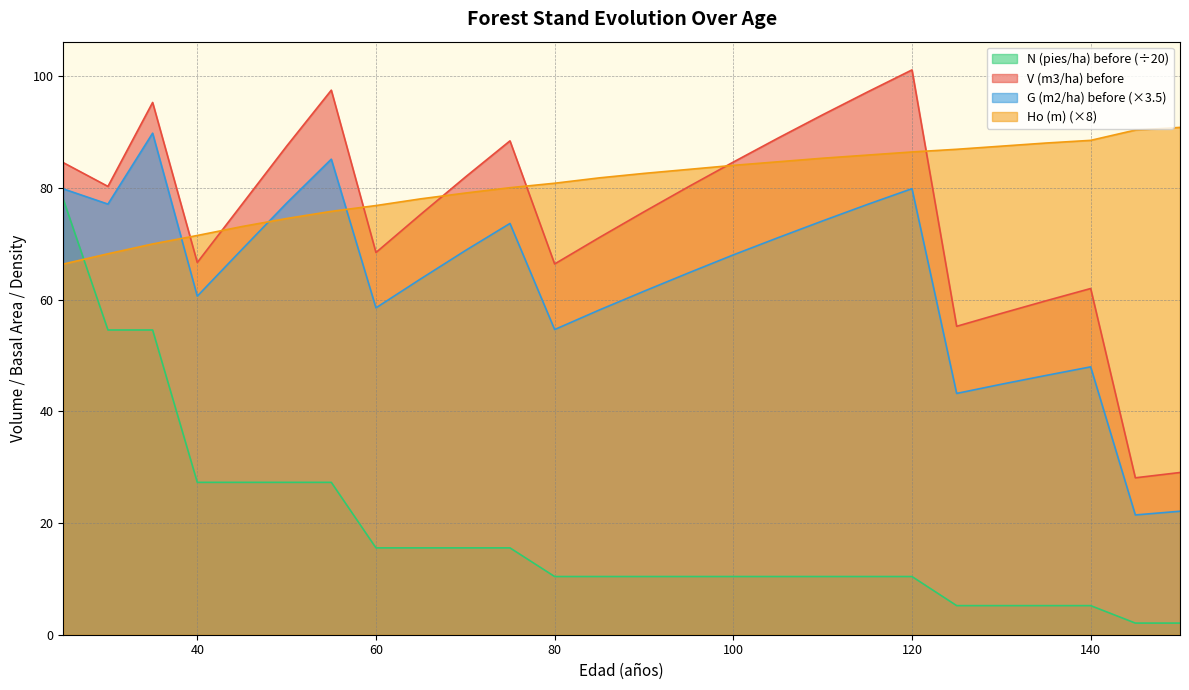

Which category has the lowest value in the G (m2/ha) before series?

145